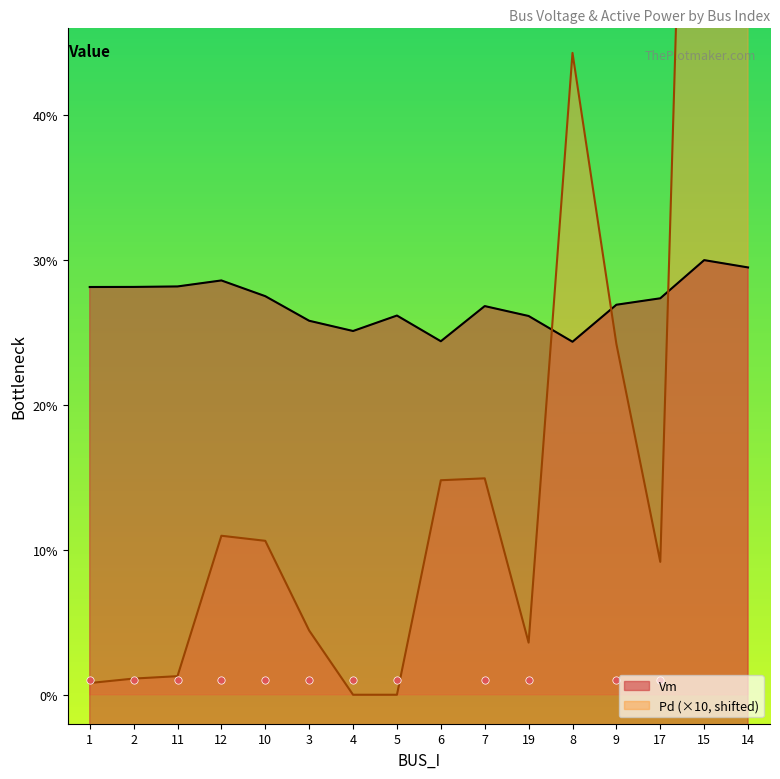

Which series has the largest total across all categories?

Vm